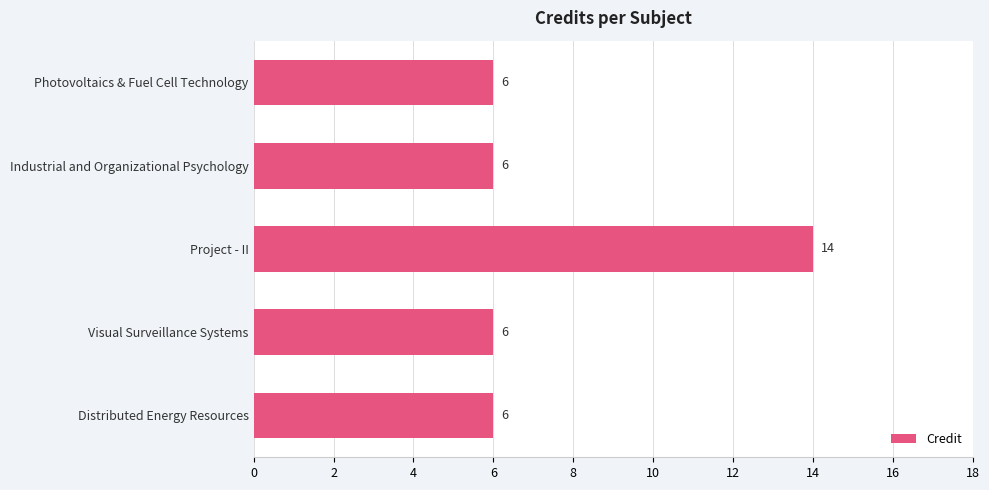

True or false: the data shows 14 at Project - II.

True